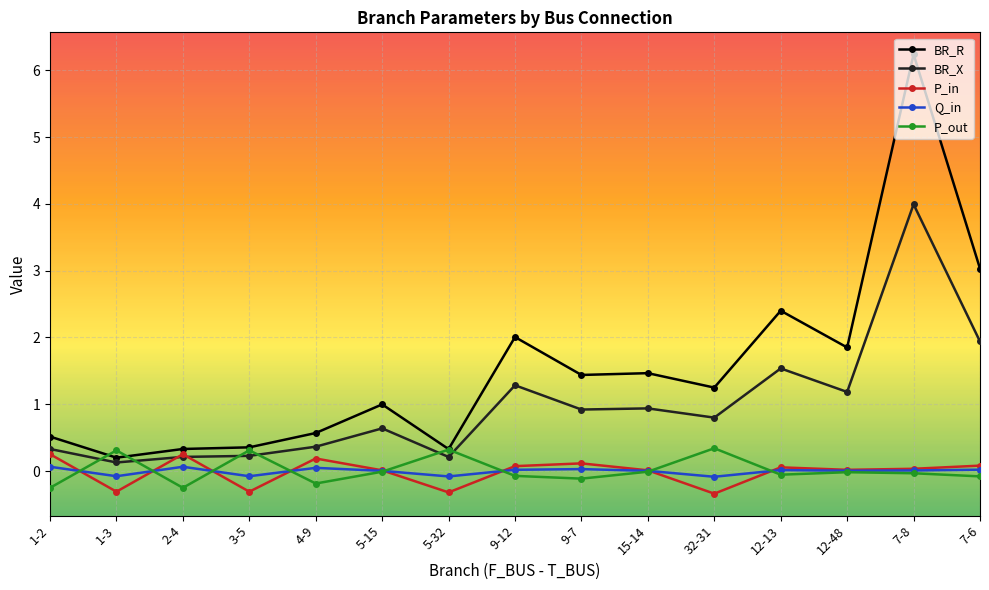

How many data points does each series have?

15